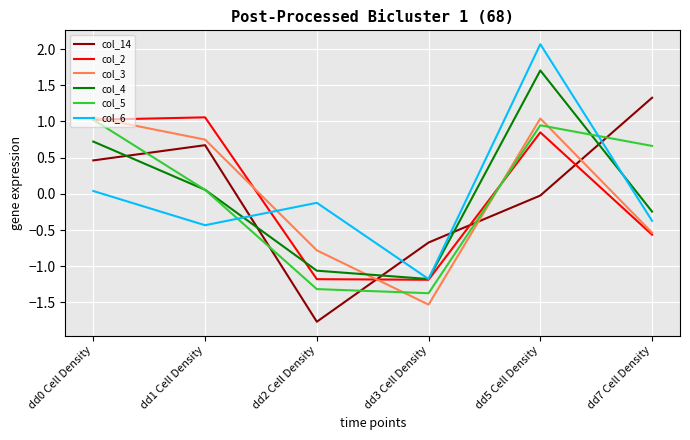

Which series has the largest range (max minus min)?

col_6